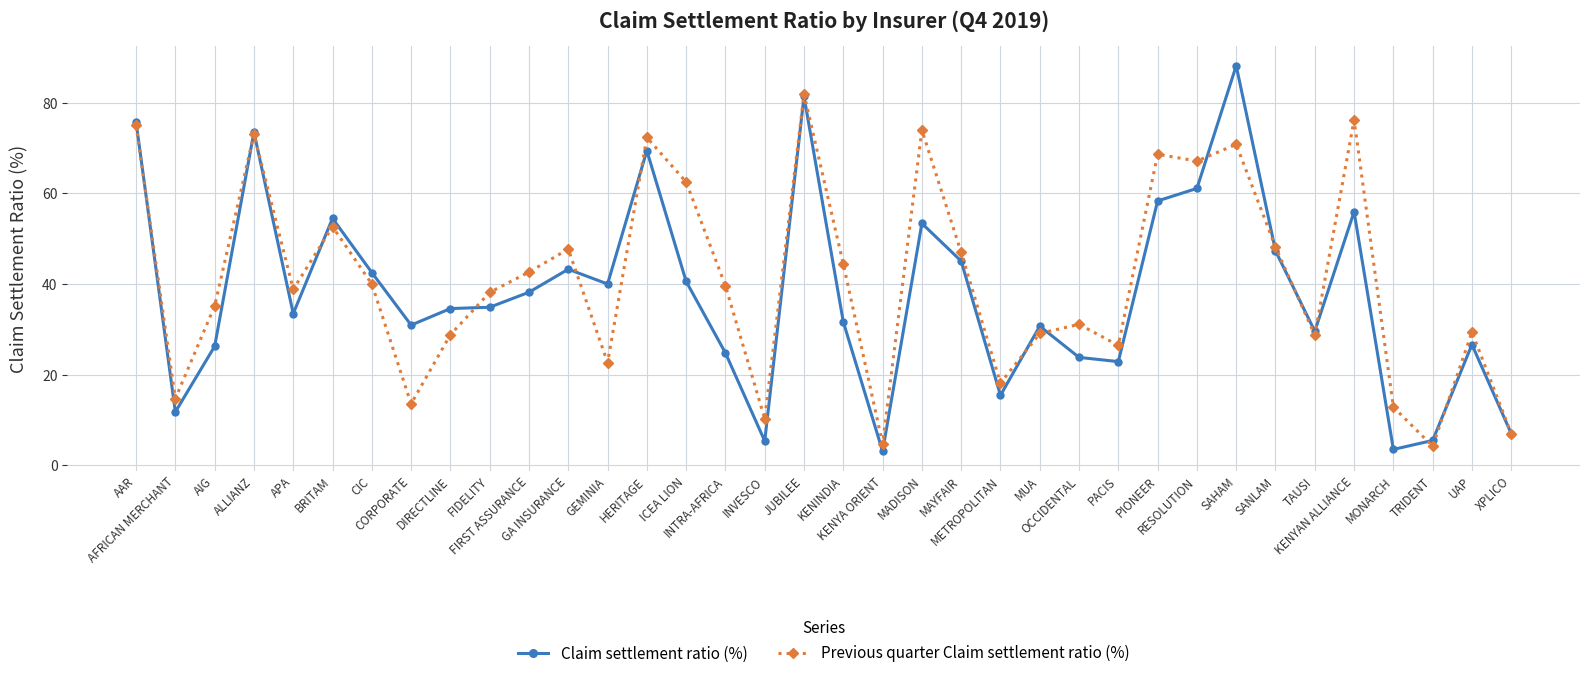

Which series has the widest spread of values?

Claim settlement ratio (%)